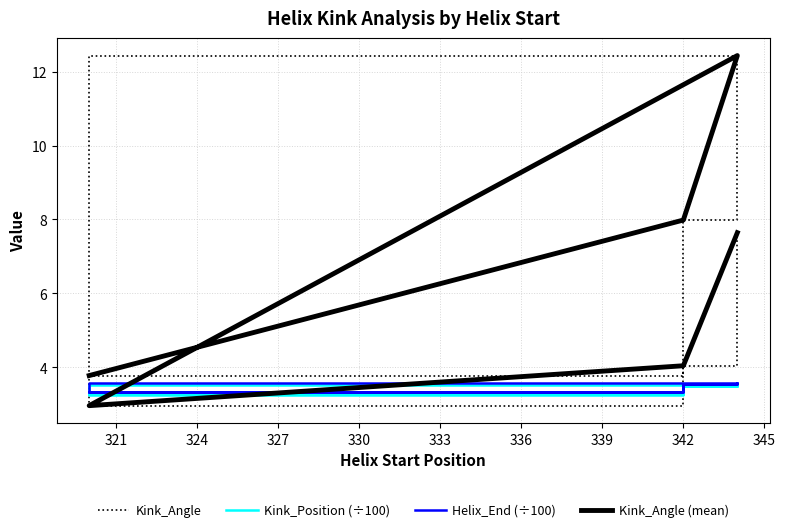

What is the value of the Kink_Angle point at the 4th from the left?

3.0